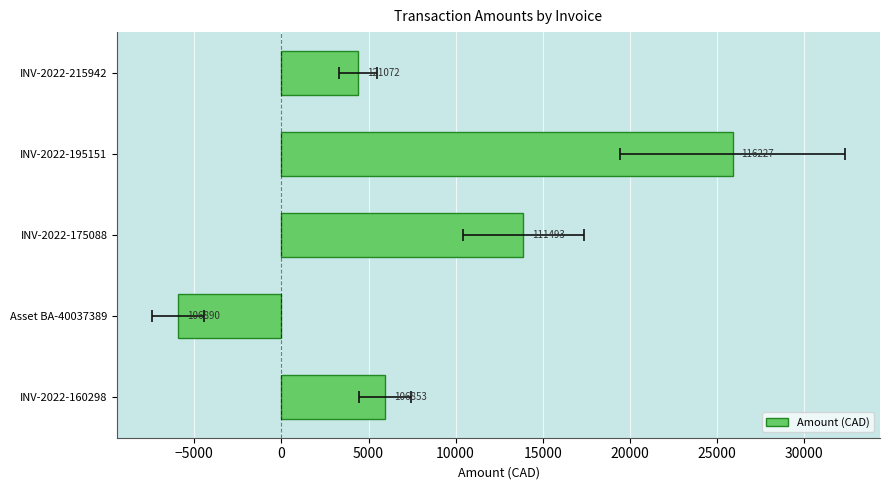

What is the change in value from INV-2022-160298 to INV-2022-195151?

+19943.9